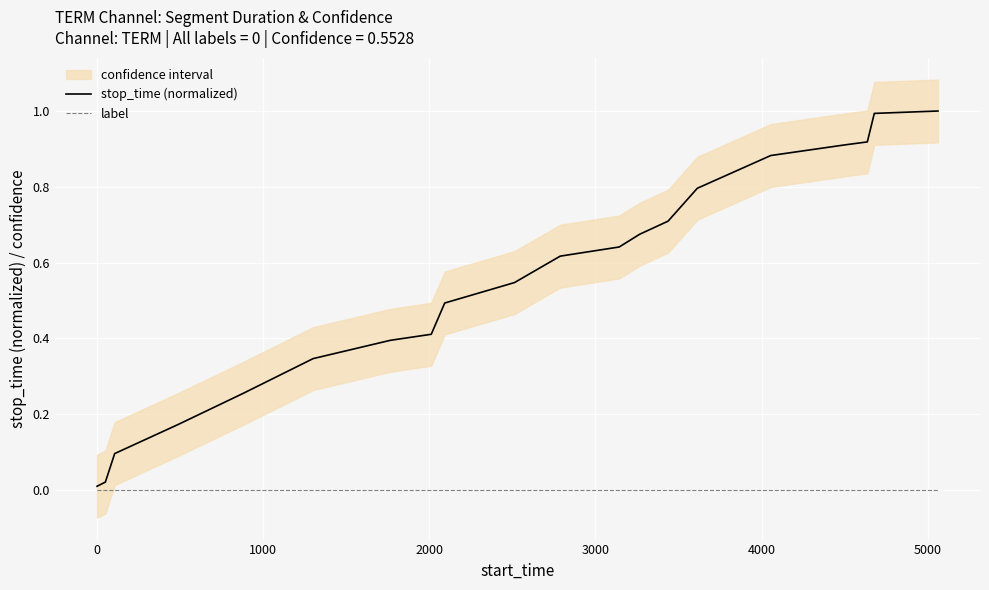

How many data points does each series have?

20